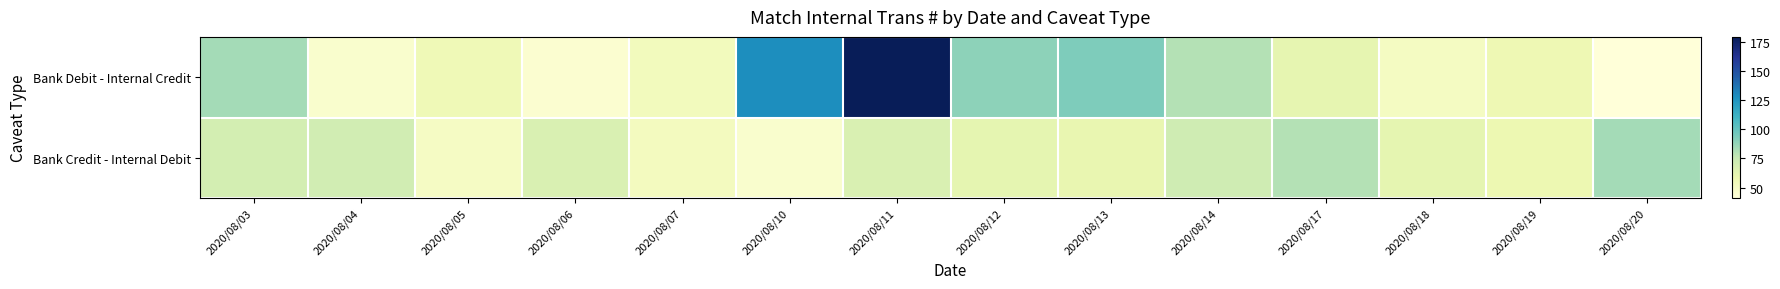

Which label corresponds to the largest value in the chart?

2020/08/11